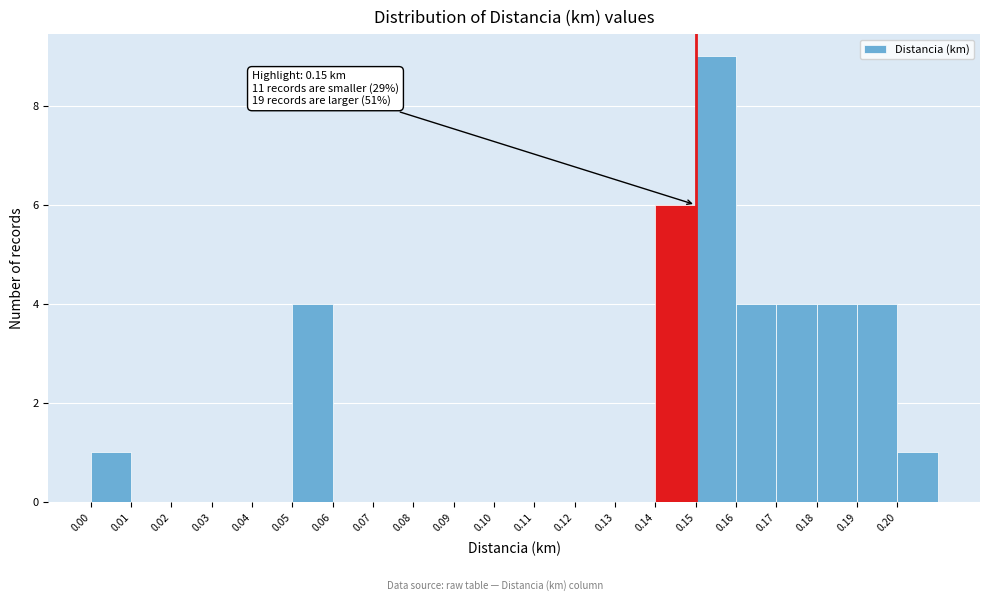

Which range on the x-axis has the tallest bar?

0.15 to 0.16